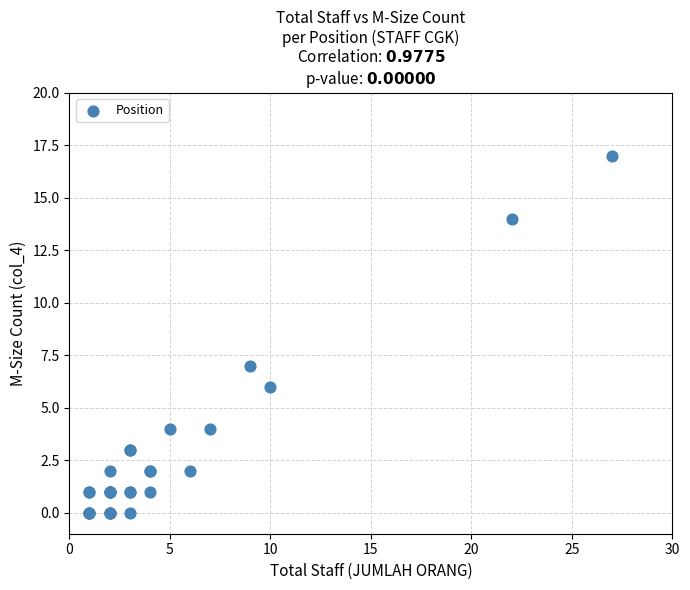

What Y value in the scatter plot is closest to 8?

7